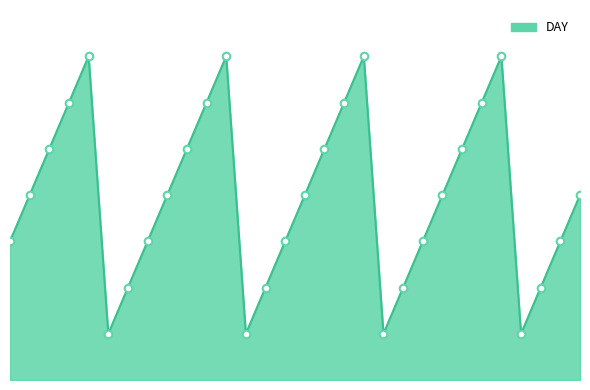

Is this an area chart (filled region under the line)?

Yes